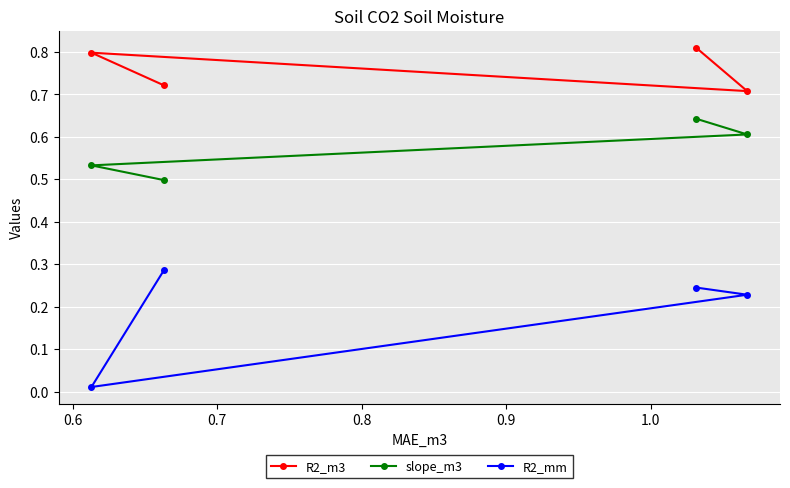

True or false: R2_mm and R2_m3 intersect in this chart.

False